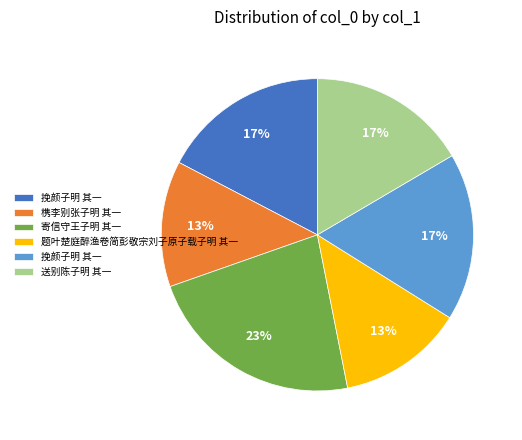

To the nearest percent, what is the average slice percentage?

17%